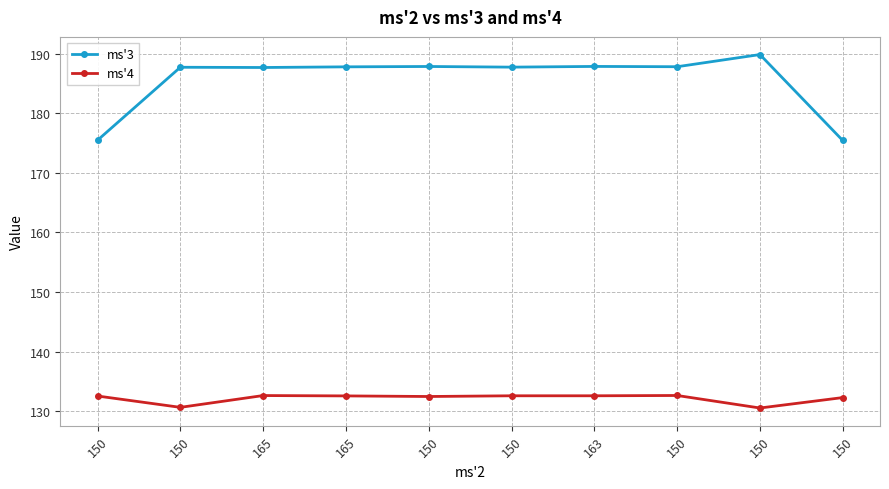

True or false: ms'4 has more than 1 points higher than both neighbors.

True